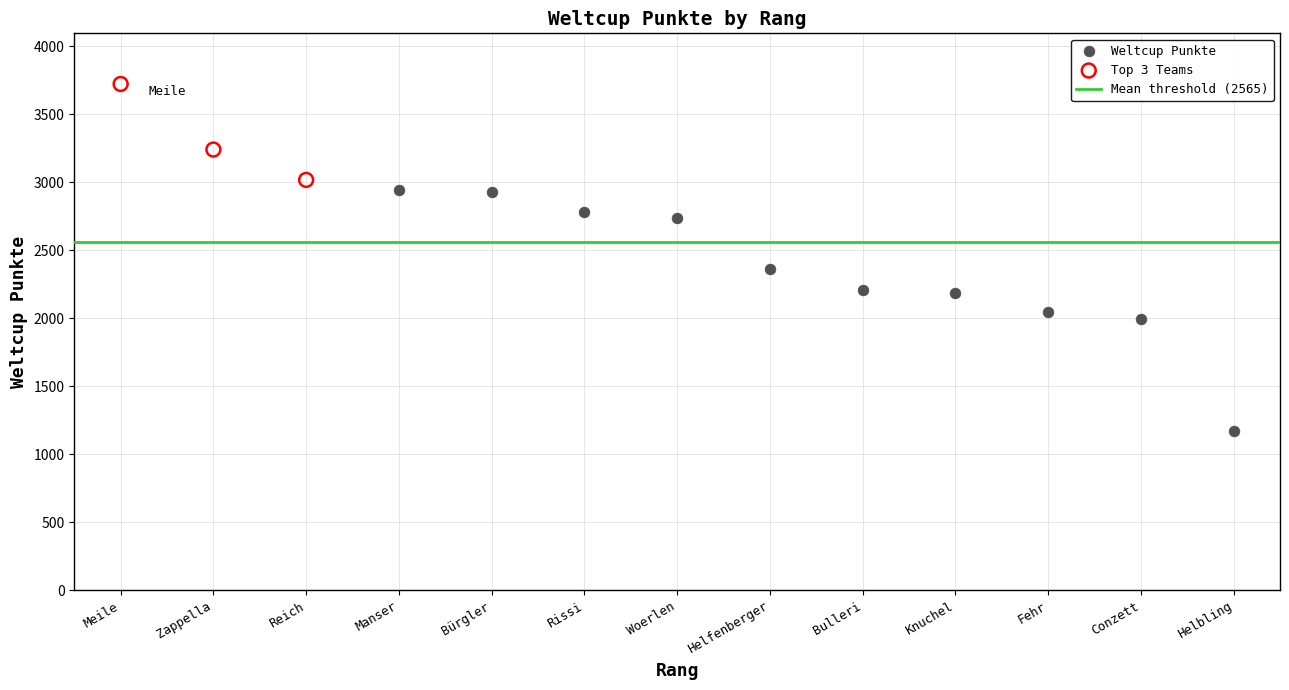

Which series reaches the minimum Y coordinate?

Weltcup Punkte